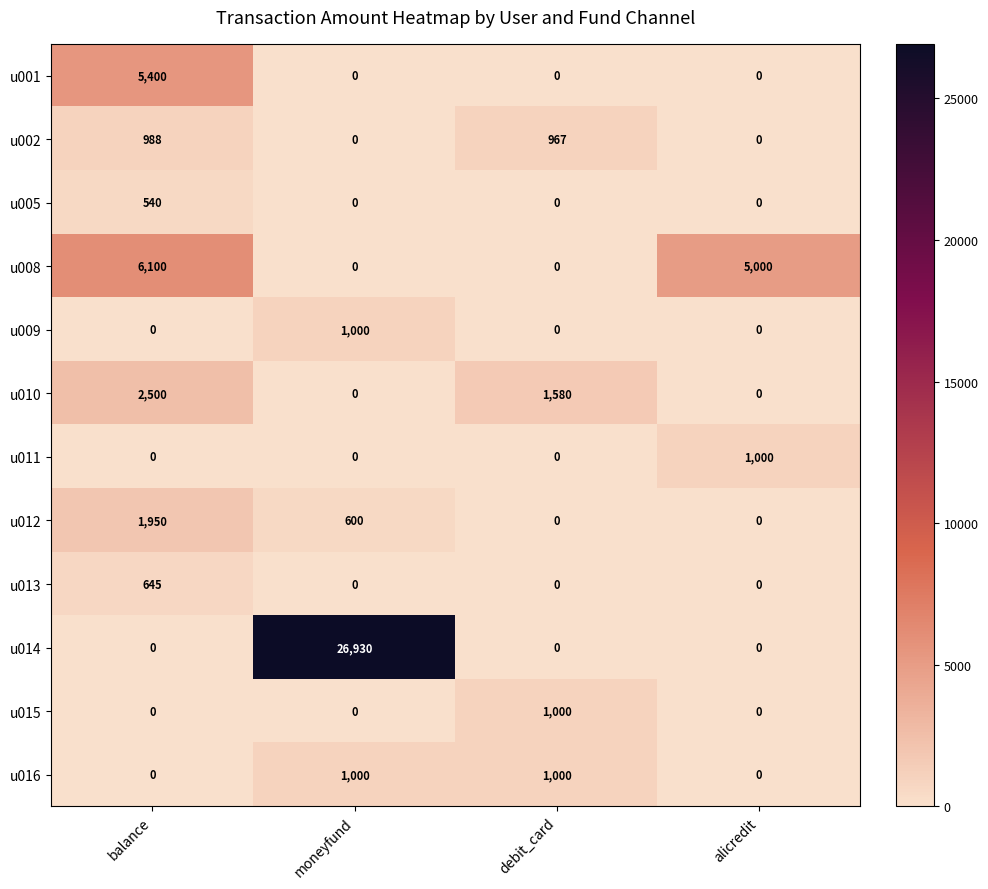

What is the spread (max minus min) of values at alicredit?

5000